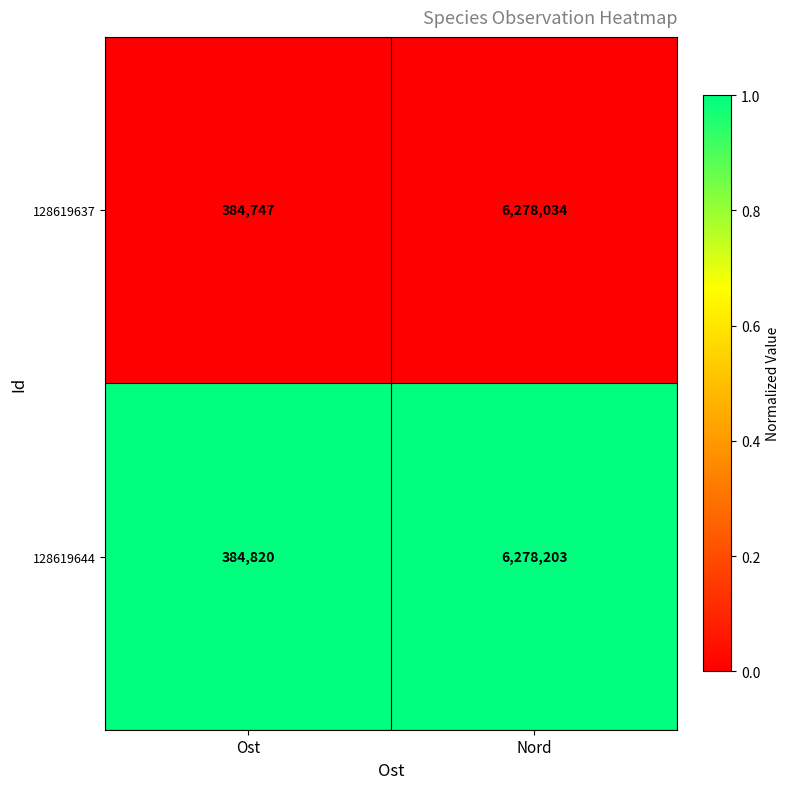

What is the total value across all series at Nord?

12556237